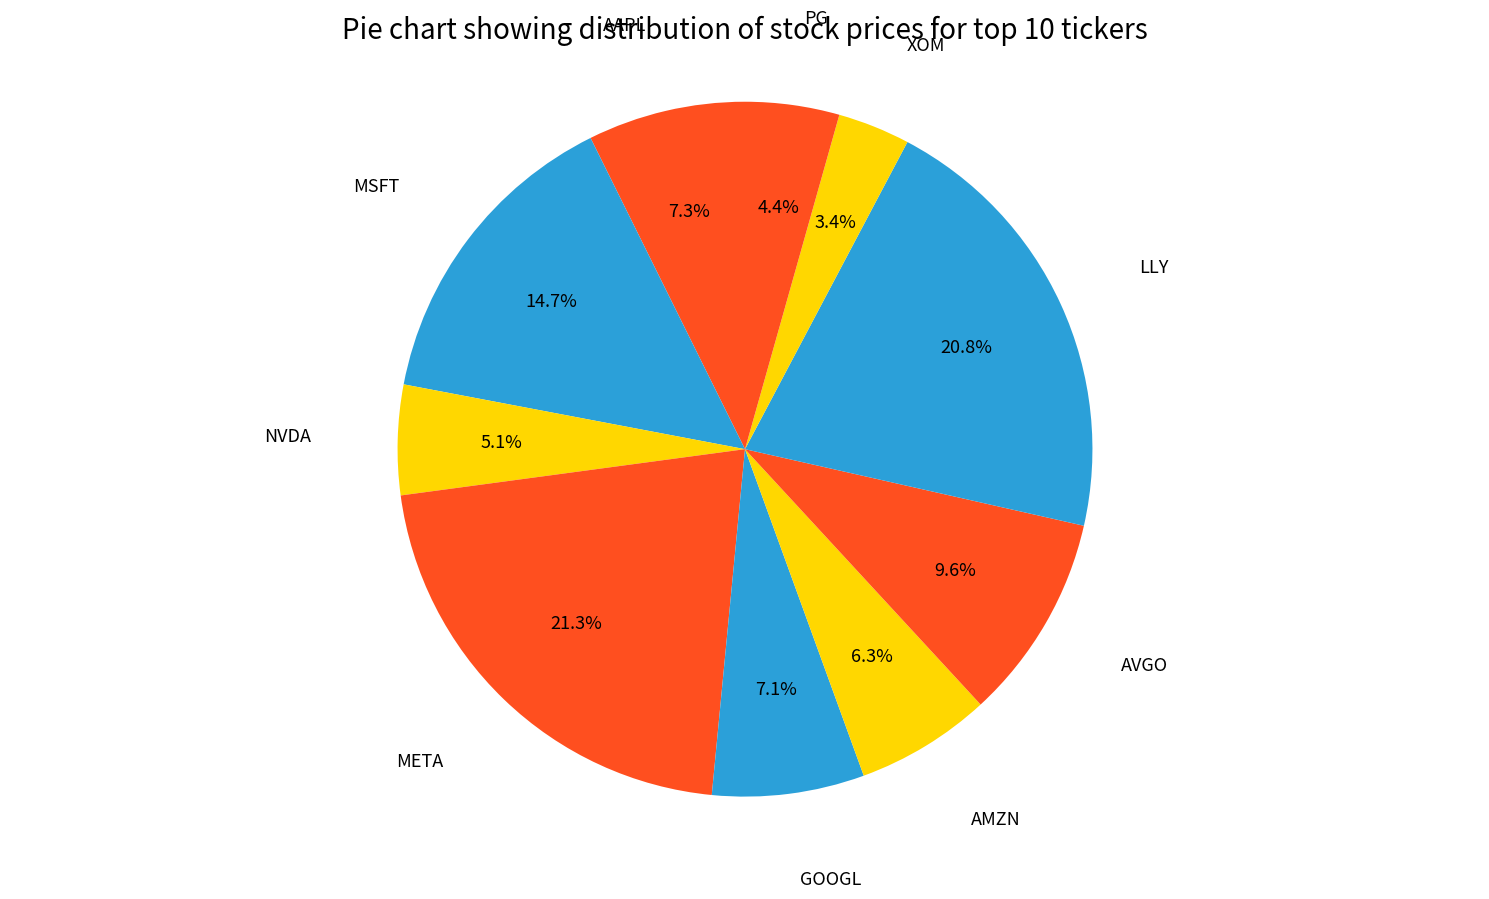

How many slices are in this pie chart?

10